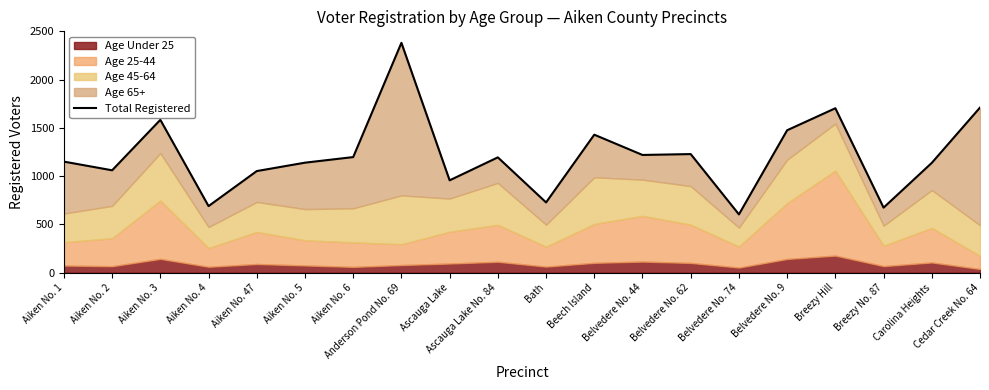

What is the difference between the values at Breezy No. 87 and Breezy Hill?

1030